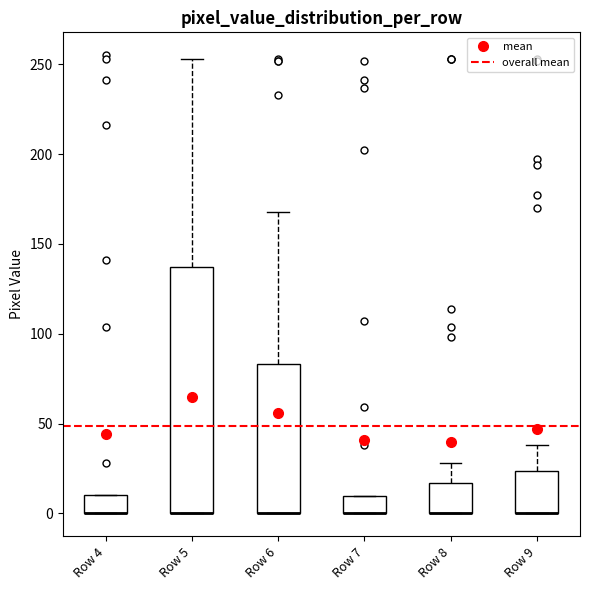

Where does the upper whisker of the box for Row 9 end on the y-axis? The values are not printed on the chart, so give them approximately, as read against the axis.

40